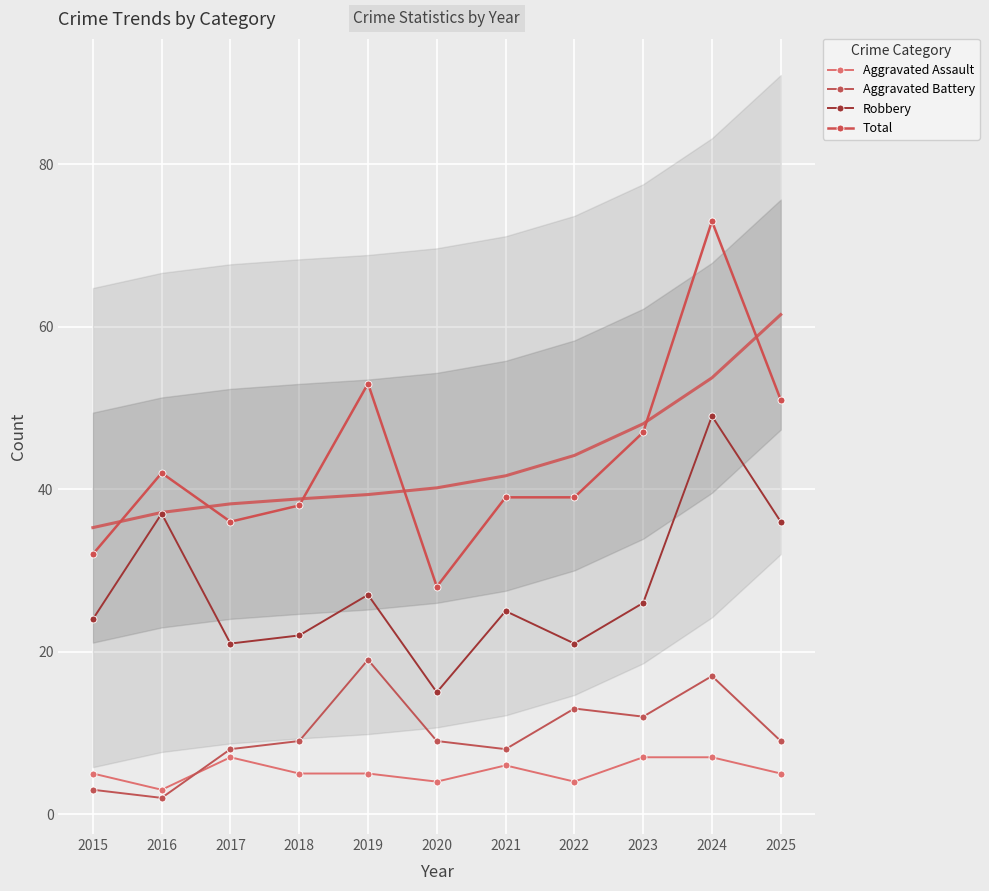

Which category has the highest value in the Total series?

2024